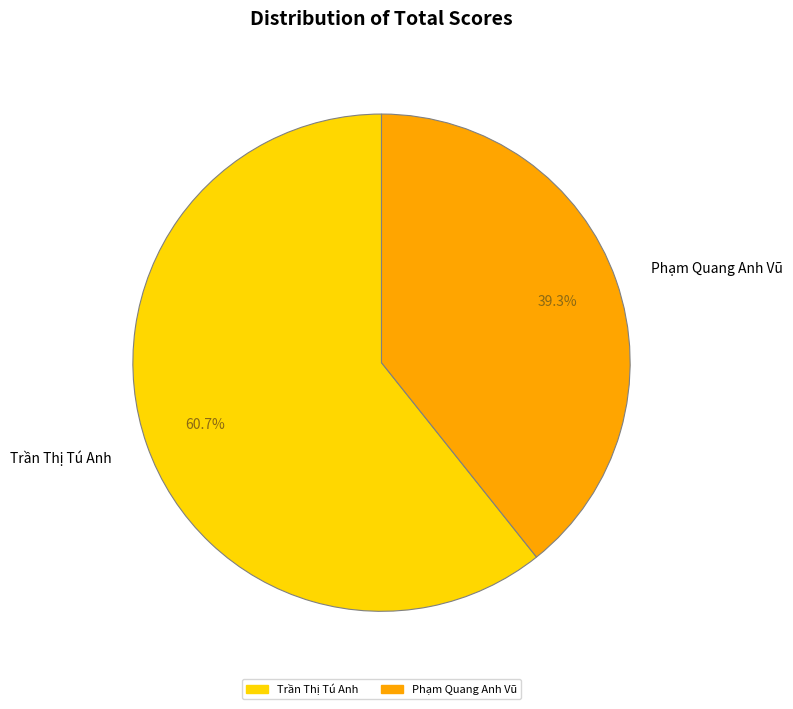

To the nearest percent, what is the average slice percentage?

50%